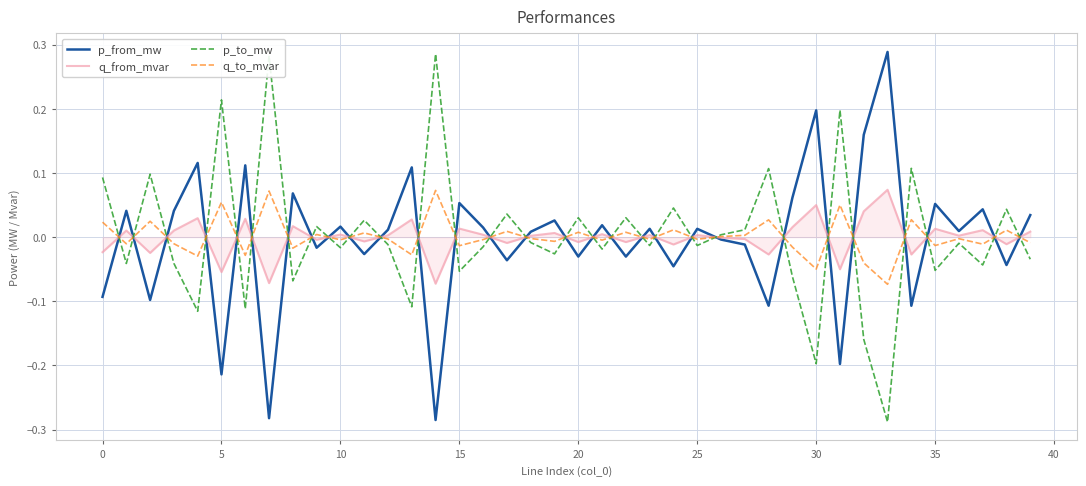

Does the chart have visible grid lines?

Yes